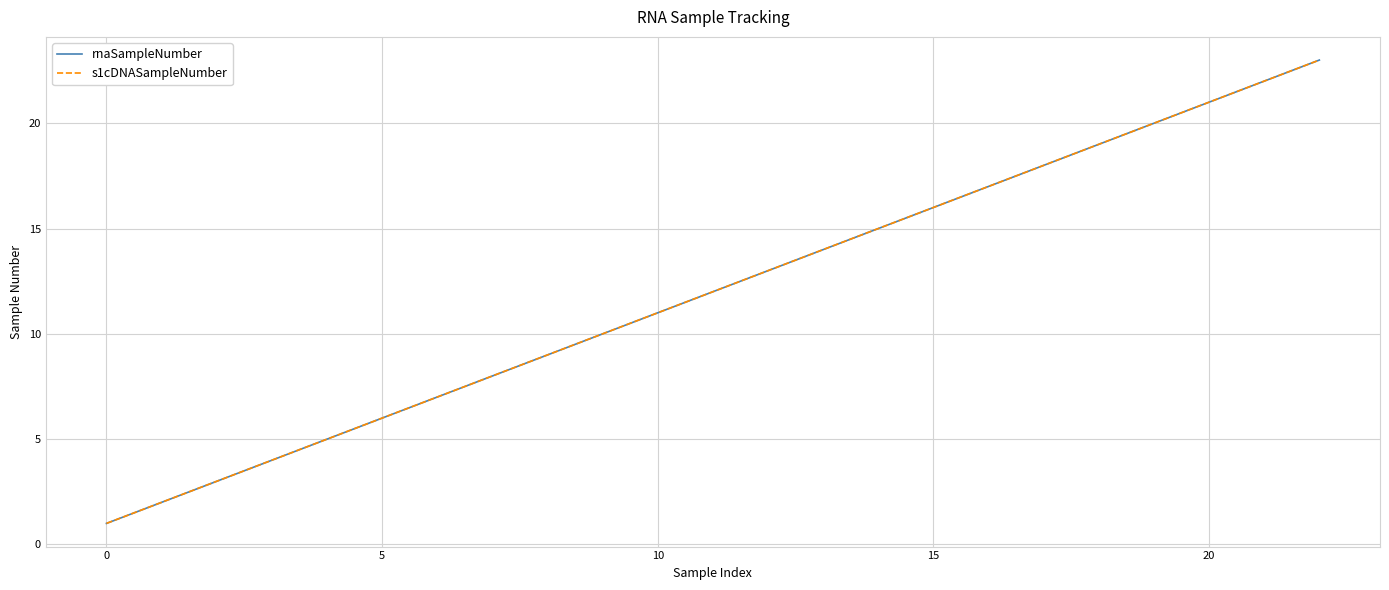

Is this an area chart (filled region under the line)?

No